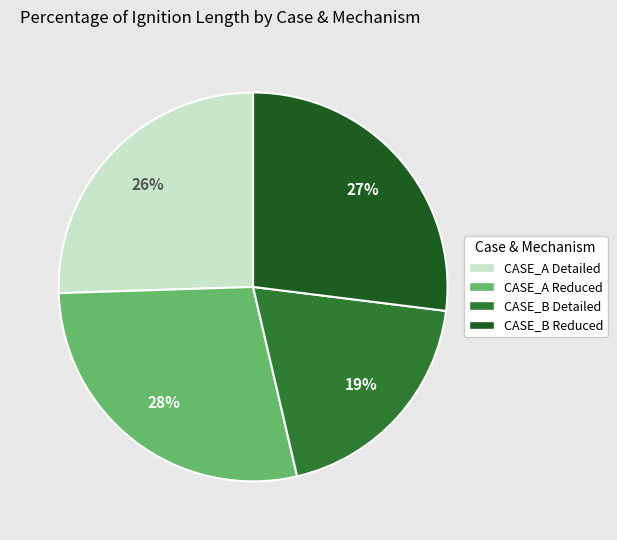

To the nearest percent, what is the difference between the largest and smallest slice percentages?

9%